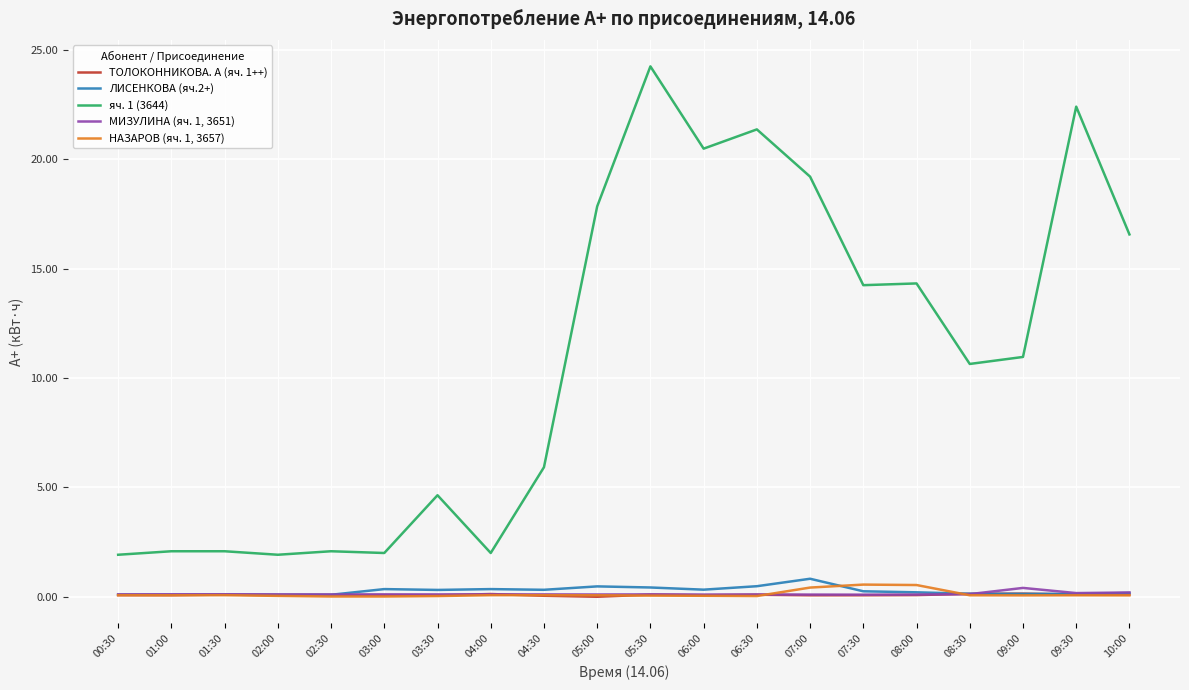

Rank the series at 01:30 from highest to lowest value.

яч. 1 (3644), МИЗУЛИНА (яч. 1, 3651), ТОЛОКОННИКОВА. А (яч. 1++), ЛИСЕНКОВА (яч.2+), НАЗАРОВ (яч. 1, 3657)